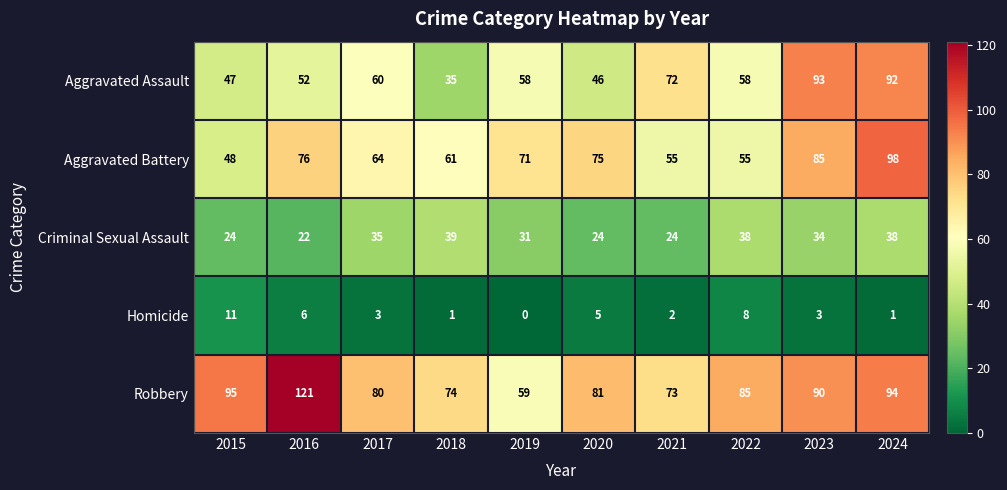

What is the spread (max minus min) of values at 2020?

76